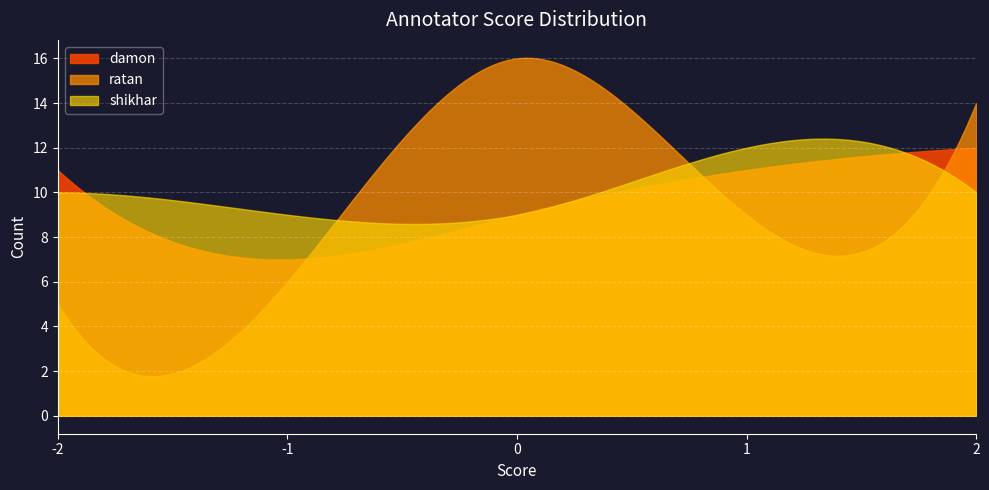

Rank the series by their maximum value, from lowest to highest.

damon, shikhar, ratan